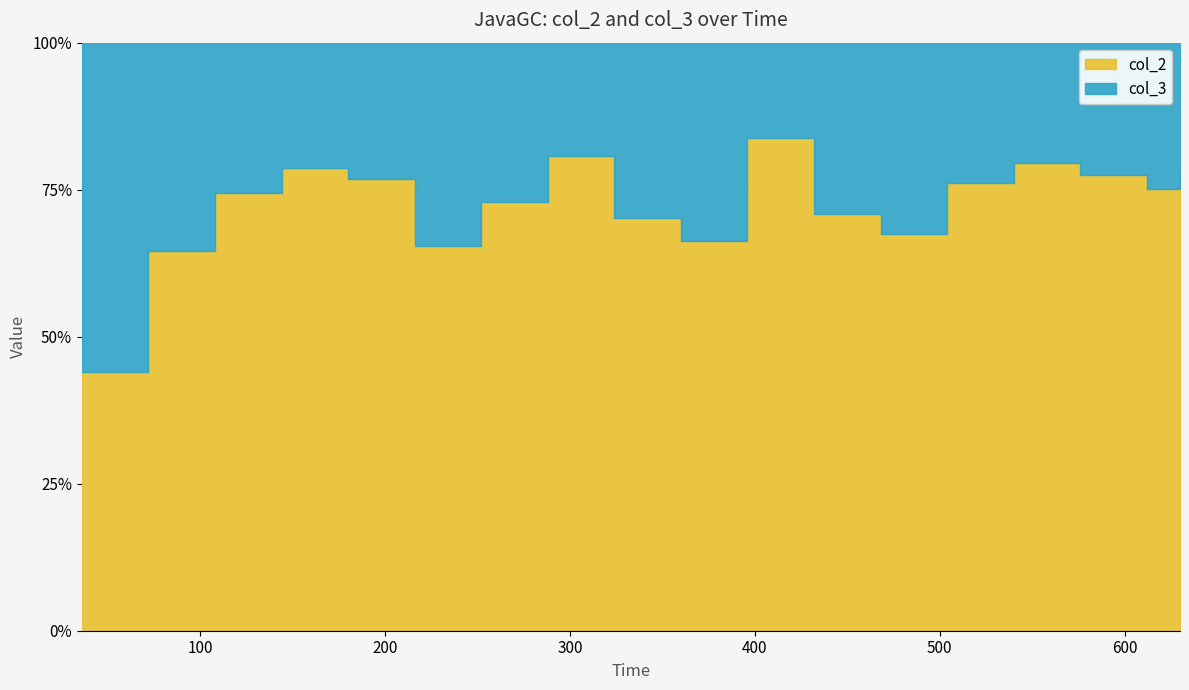

What are all the series names shown in the legend?

col_2, col_3